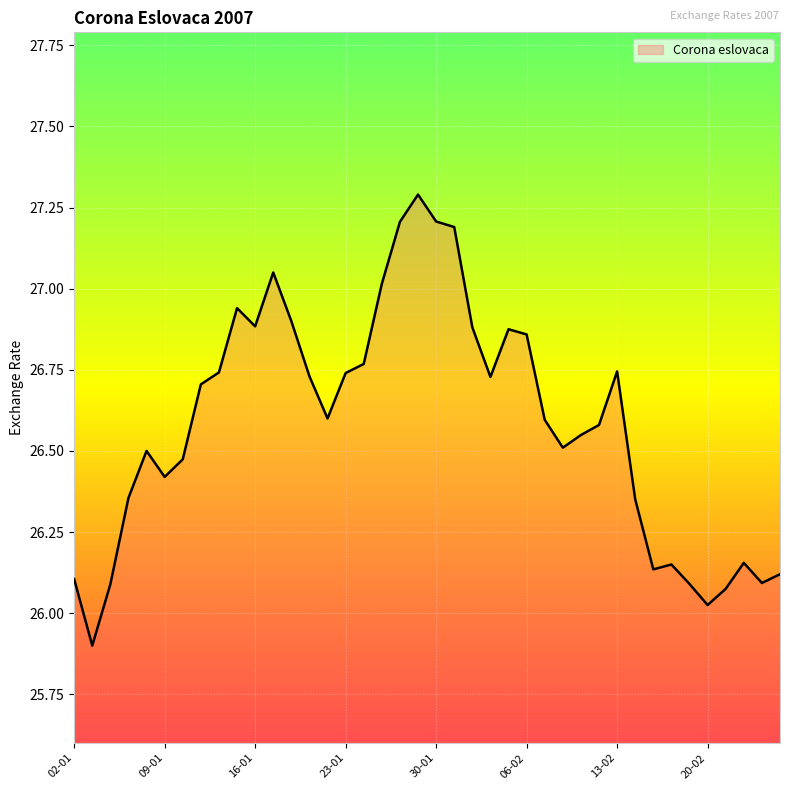

What is the difference between the maximum and minimum values?

1.4